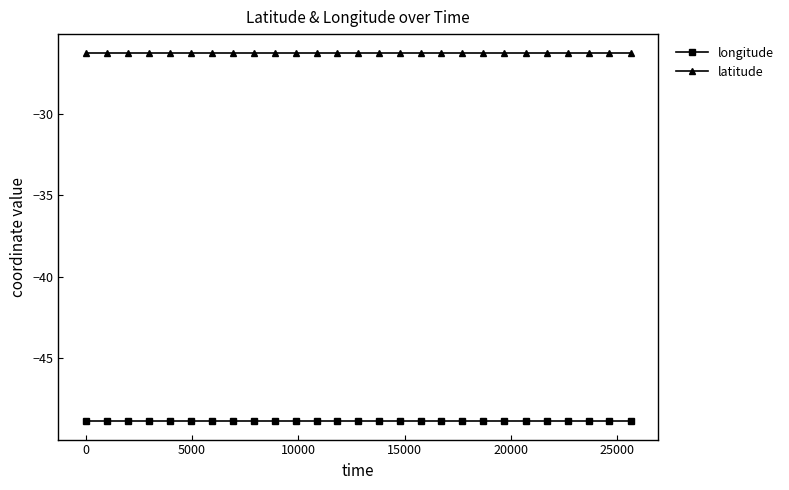

What is the sum of all longitude values?

-1319.1